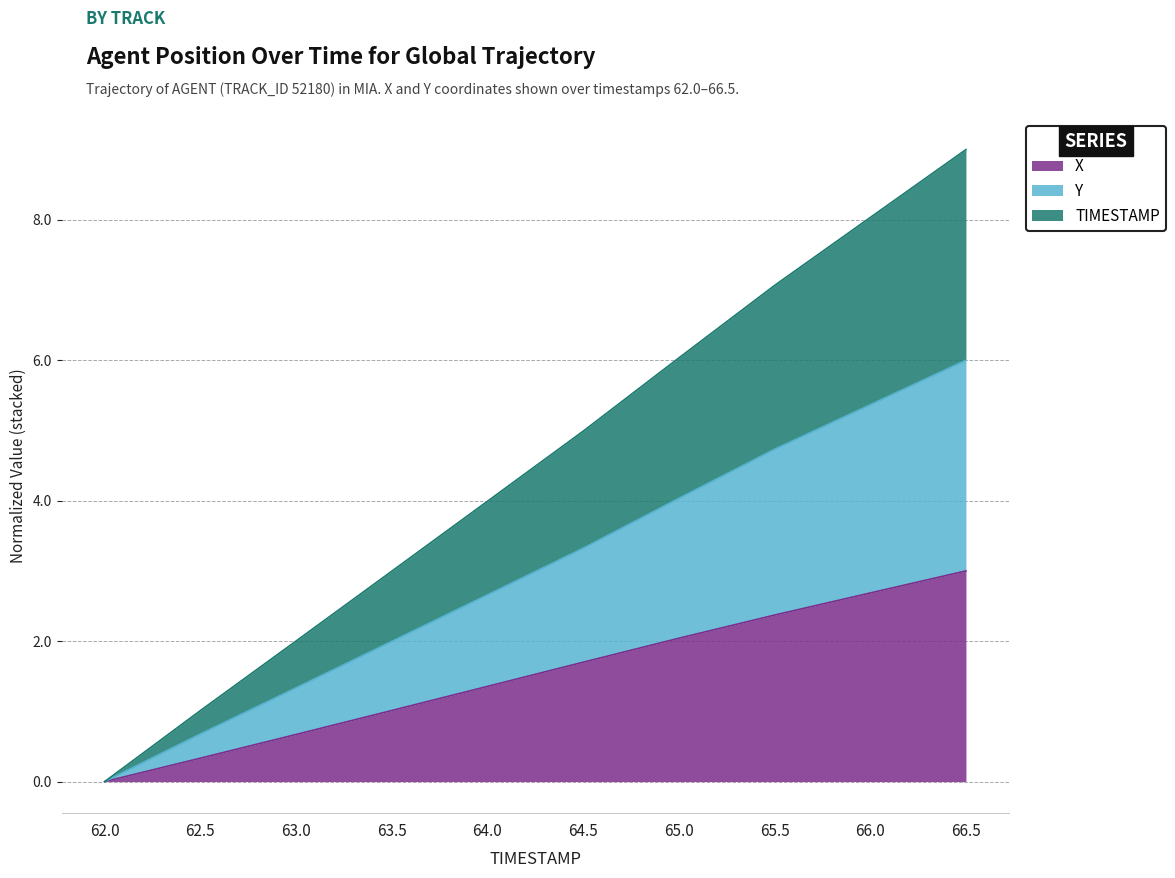

What is the difference between the maximum and minimum values in the X series?

3.0